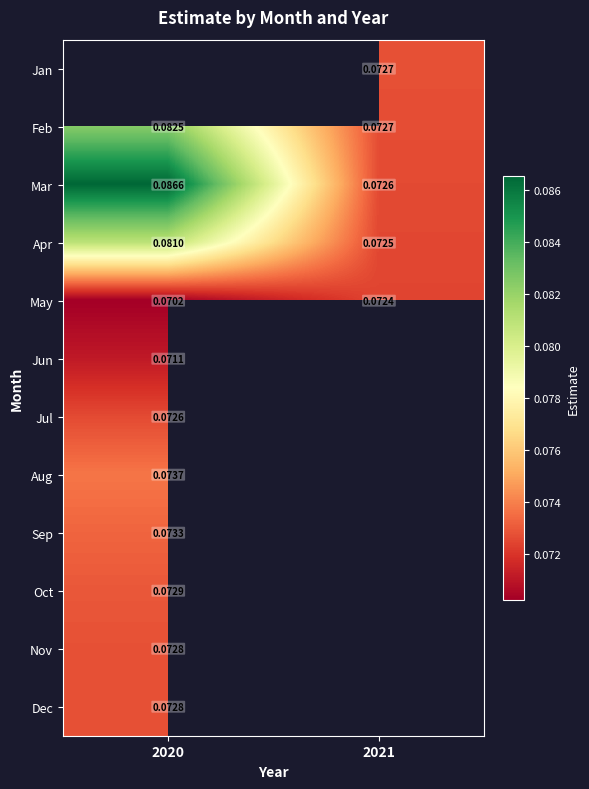

Is the value of Feb at 2020 greater than the value of Jan at 2021?

Yes